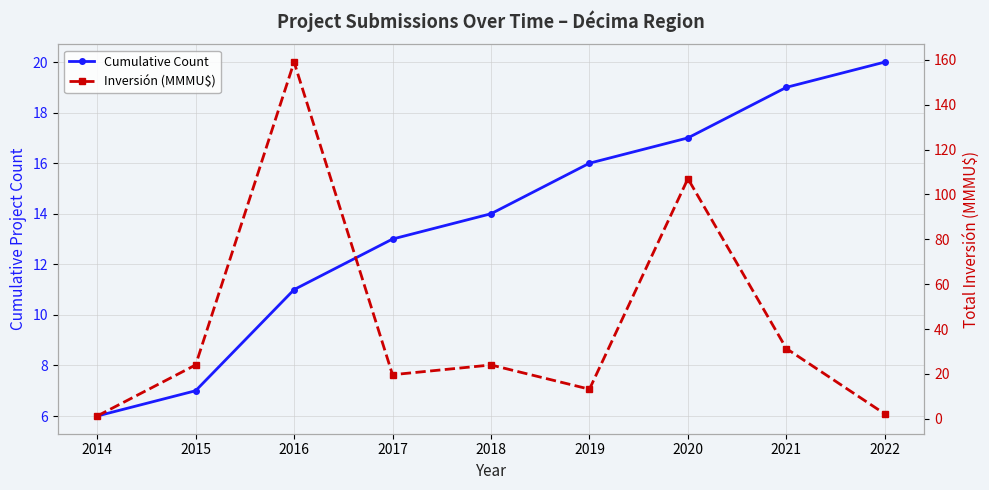

At which label is Cumulative Count closest to 13?

2017